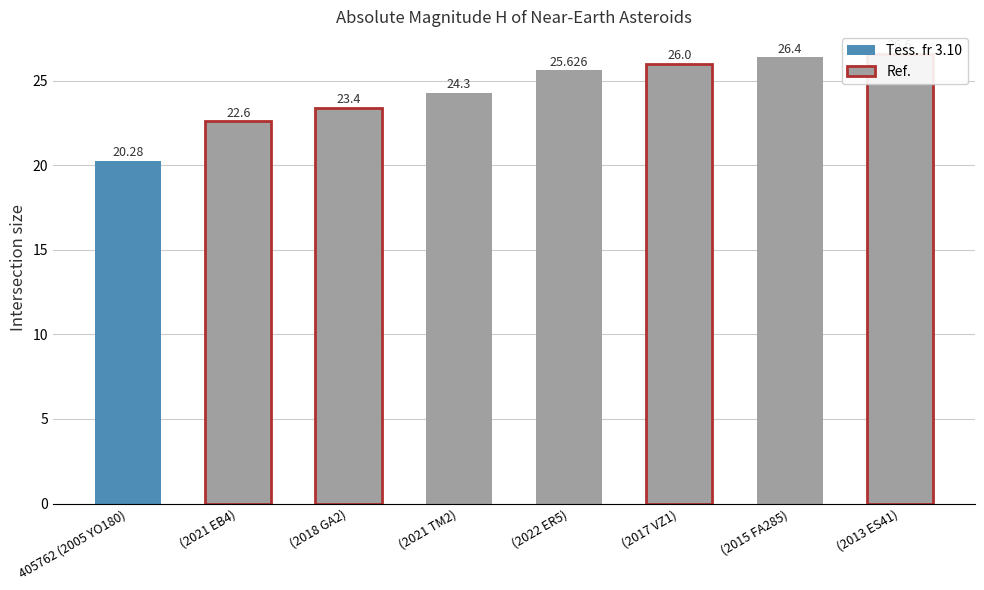

Reading left to right, what are all the values shown in this chart?

20.3	22.6	23.4	24.3	25.6	26.0	26.4	26.6